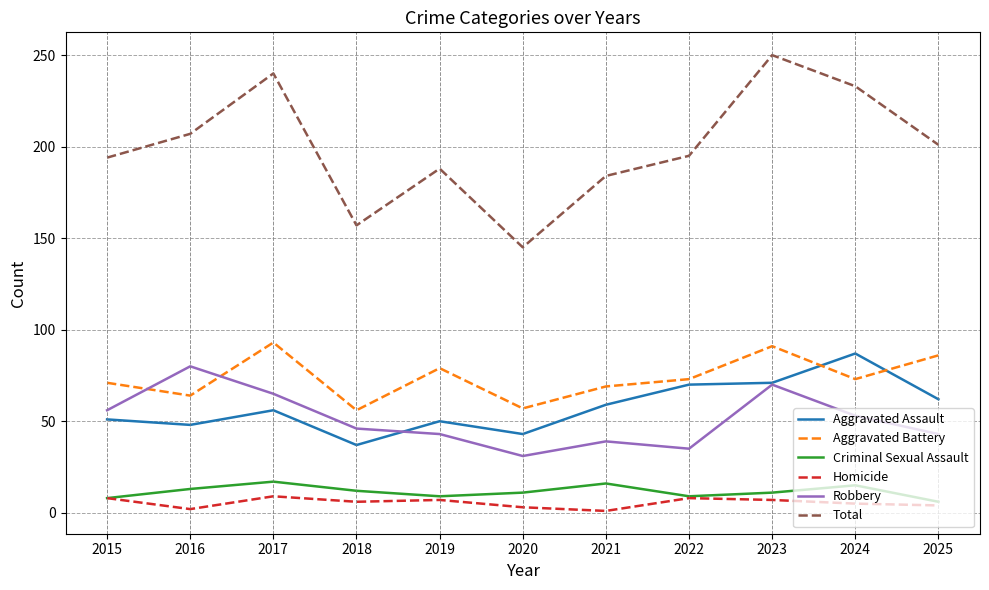

Which series has the widest spread of values?

Total